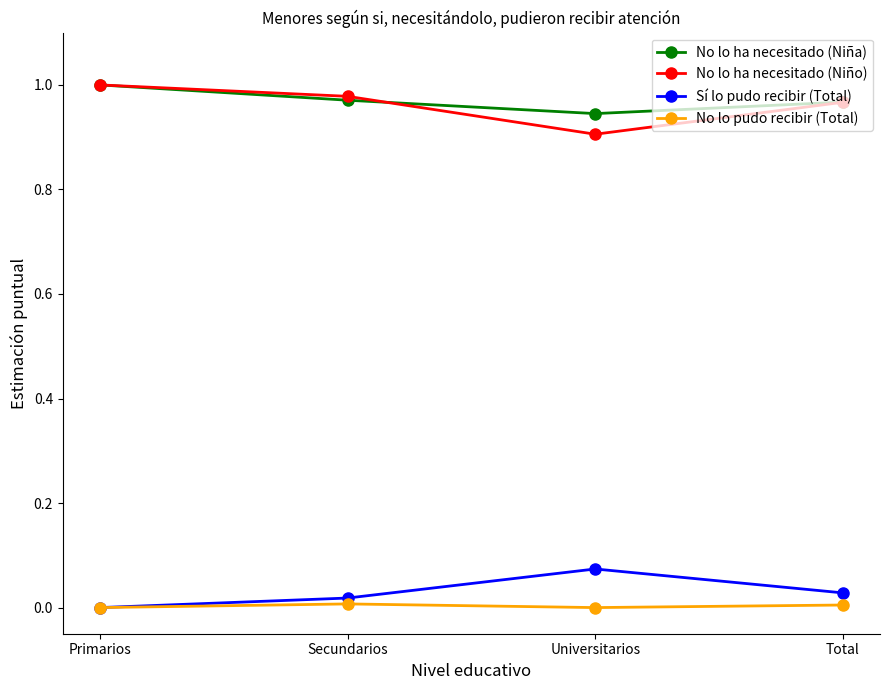

Which category has the lowest value in the No lo ha necesitado (Niño) series?

Universitarios